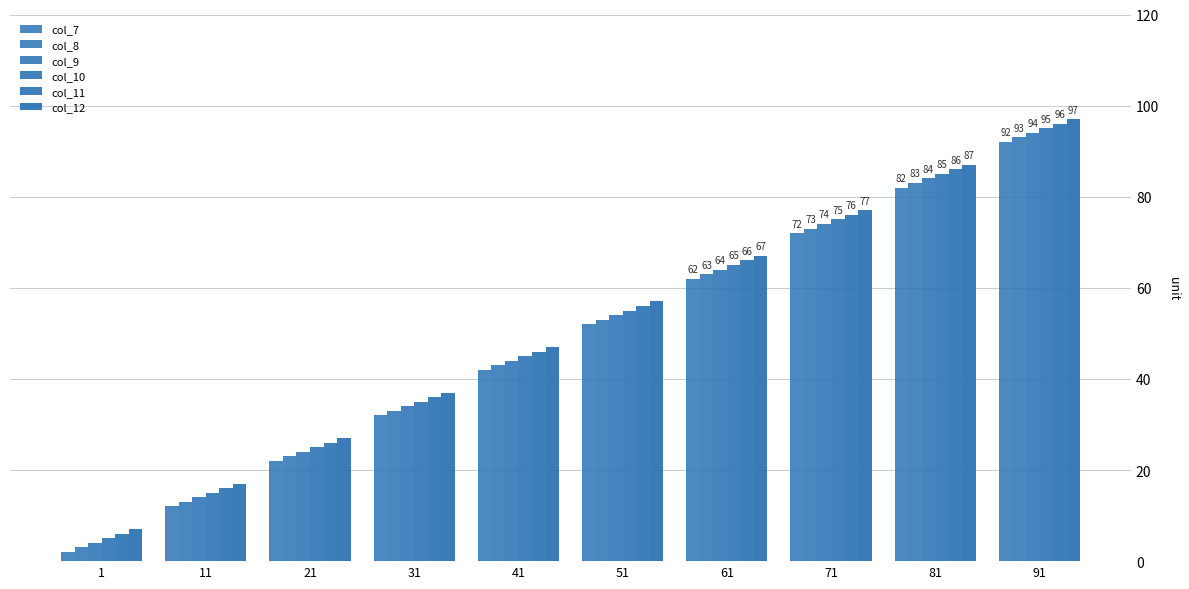

How many groups of bars are there?

10